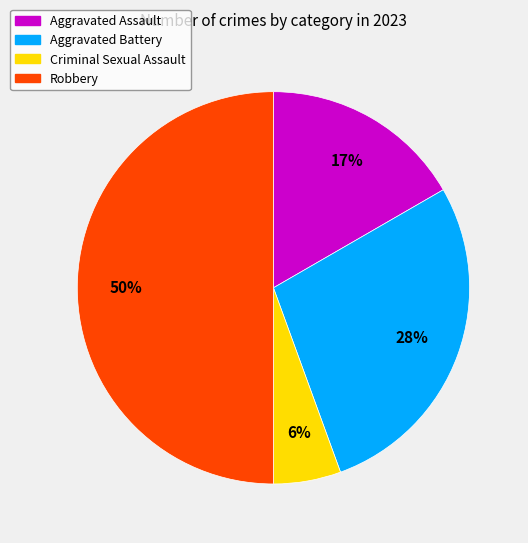

What percentage is the Robbery slice, to the nearest percent?

50%